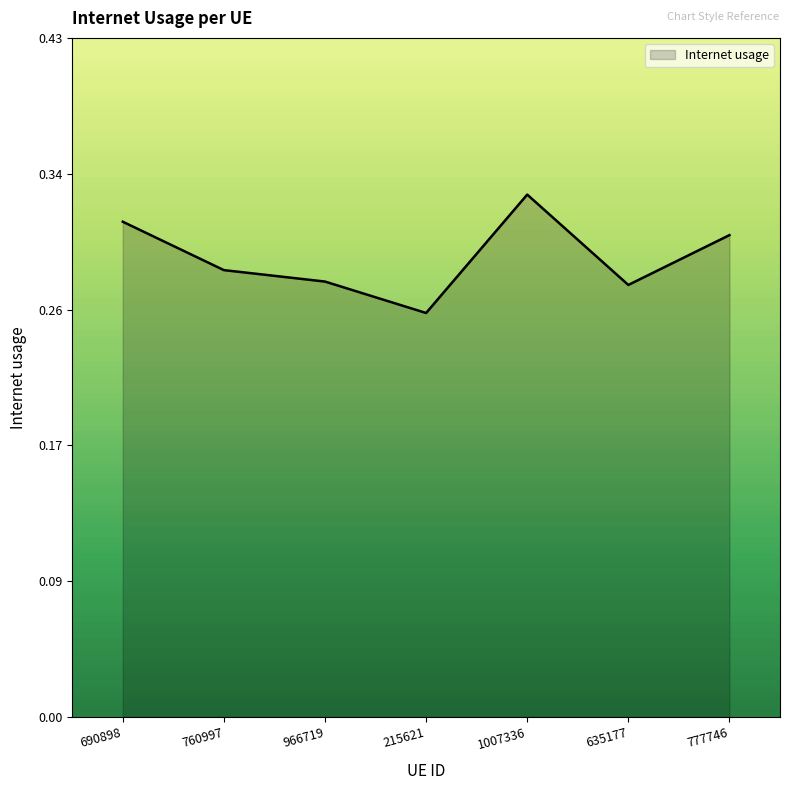

What is the maximum value shown in the chart?

0.3